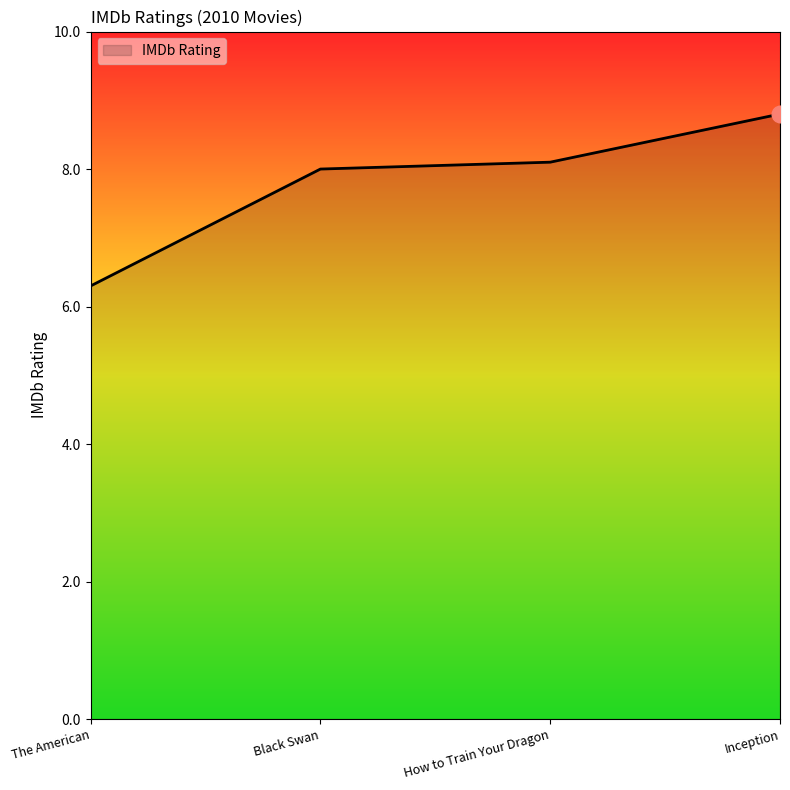

What is the ratio of the value at The American to the value at Black Swan?

0.8